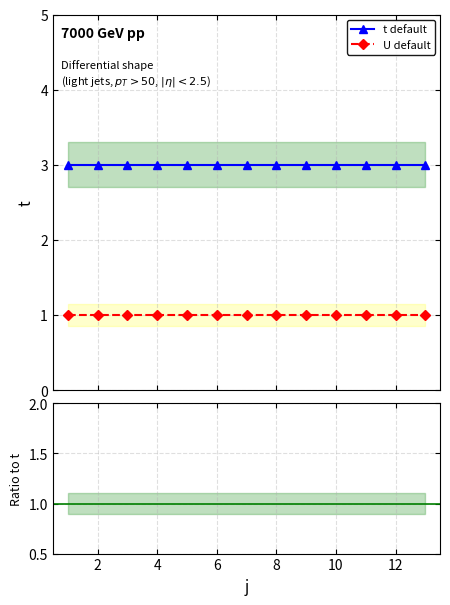

What is the lowest value of the t series?

3